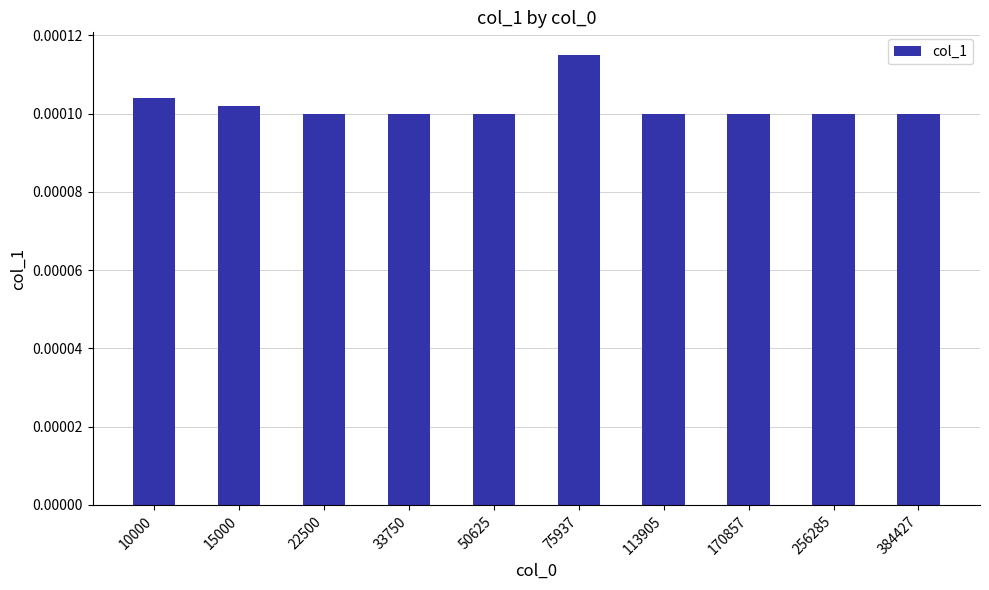

Count the number of categories in the chart.

10